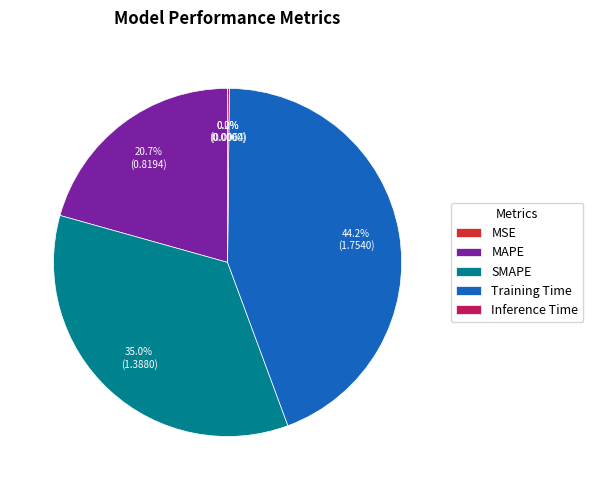

What is the largest slice in the pie chart?

Training Time